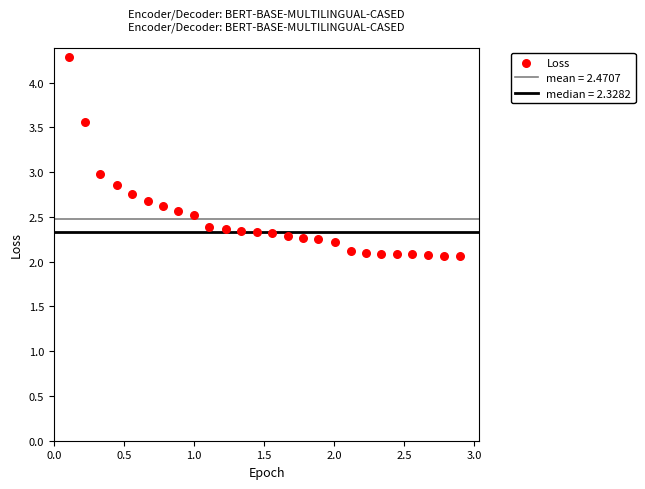

What is the range of Y values (max minus min)?

2.2